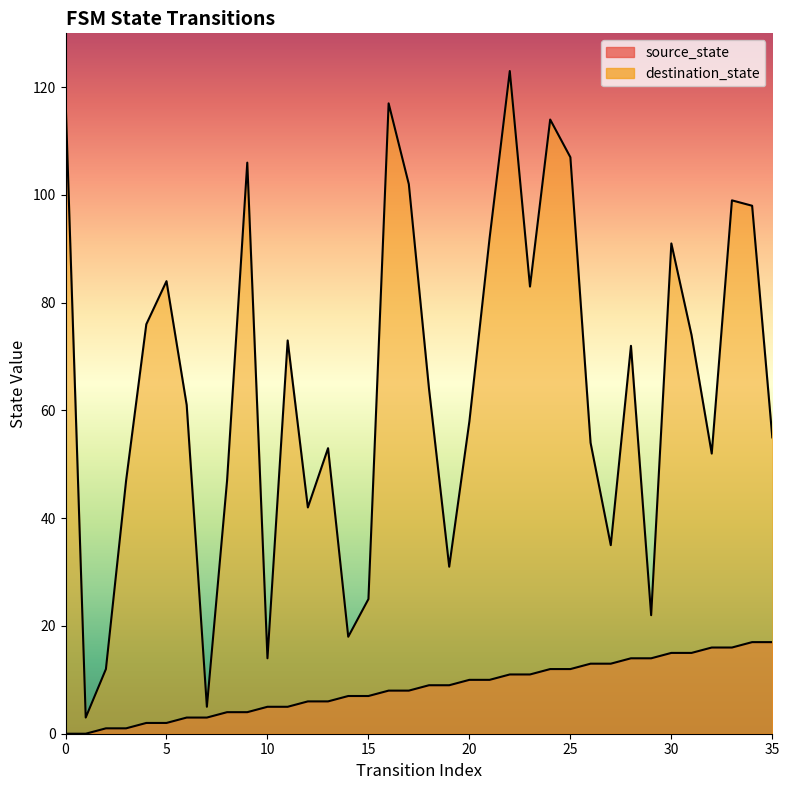

At which label is destination_state closest to 63?

18